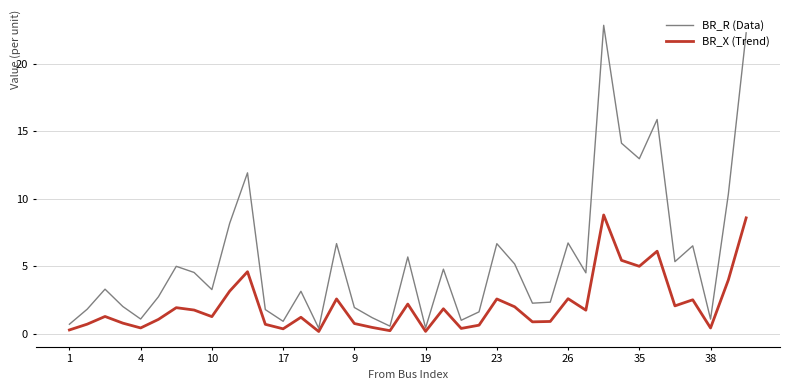

Rank the series by their maximum value, from lowest to highest.

BR_X (Trend), BR_R (Data)